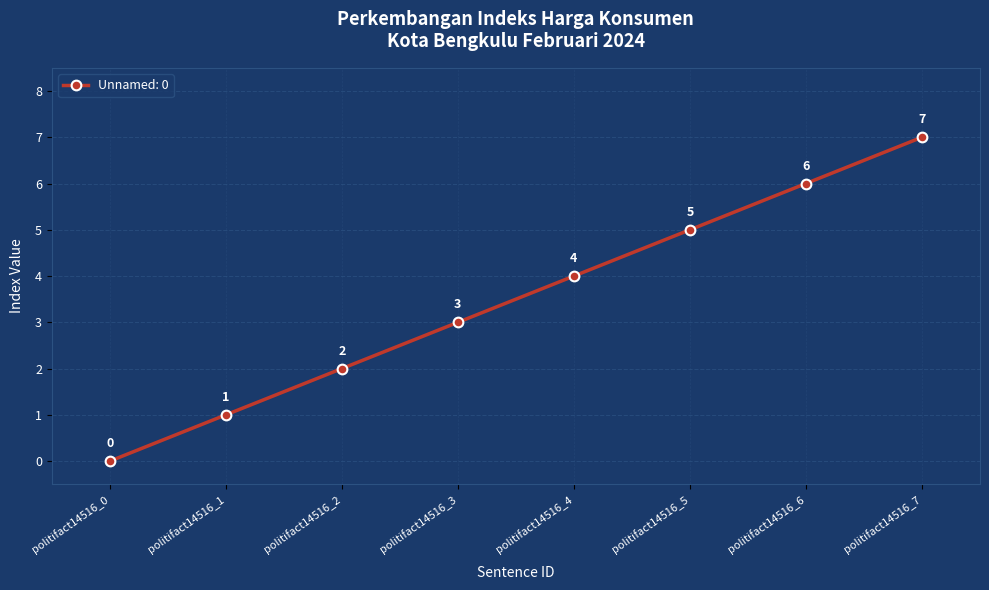

Rank the categories by value from lowest to highest.

politifact14516_0, politifact14516_1, politifact14516_2, politifact14516_3, politifact14516_4, politifact14516_5, politifact14516_6, politifact14516_7